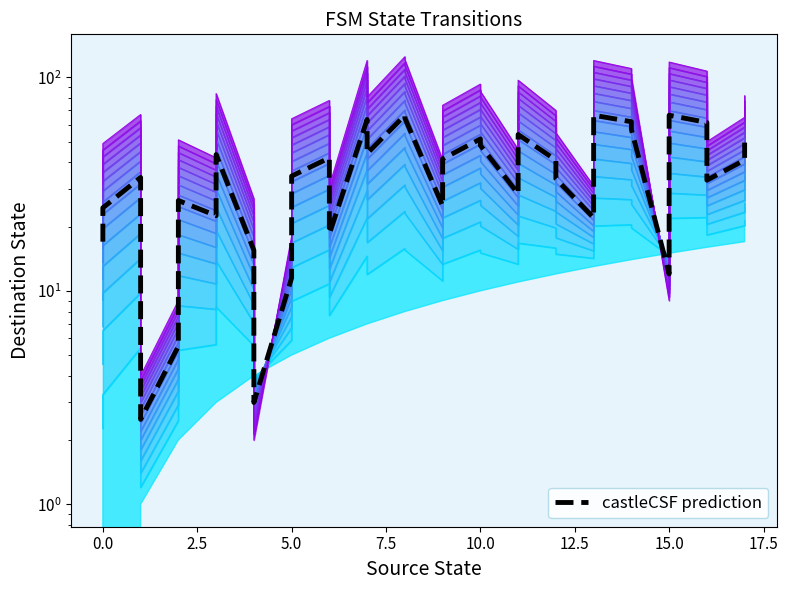

How many lines are shown in the chart?

1